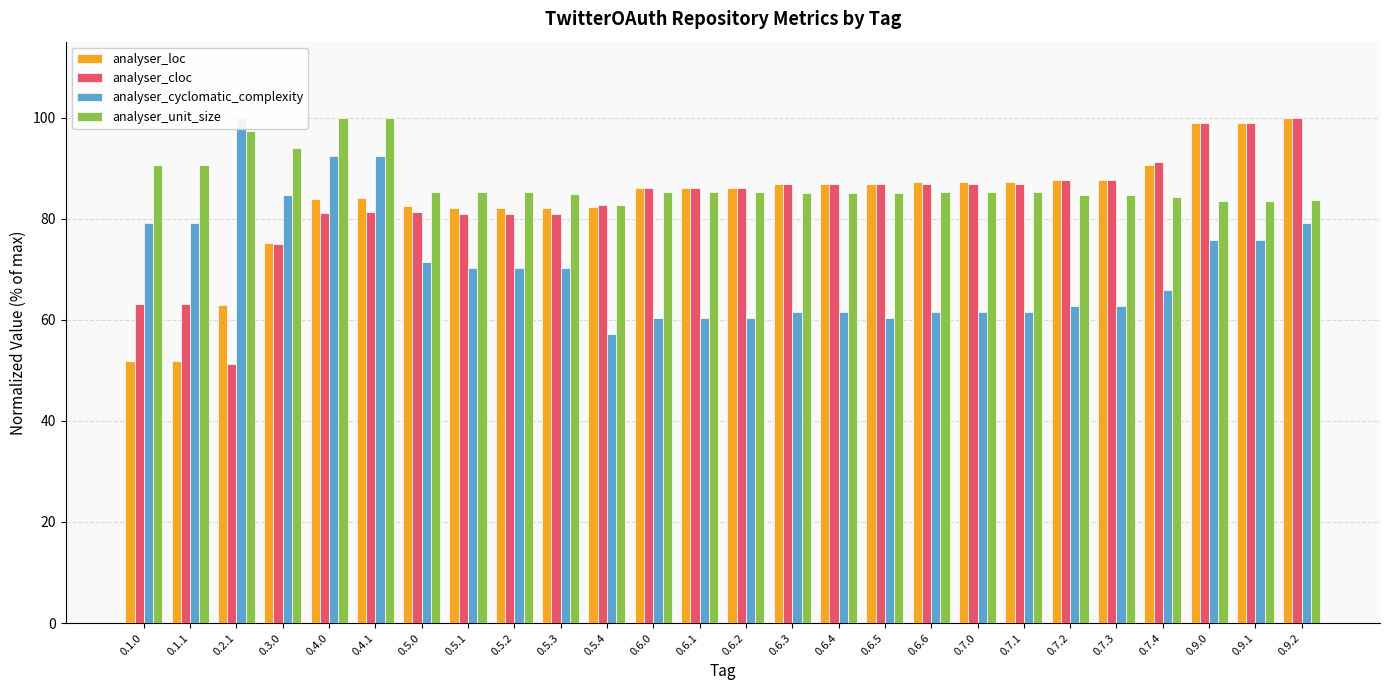

How many data points does each series have?

26